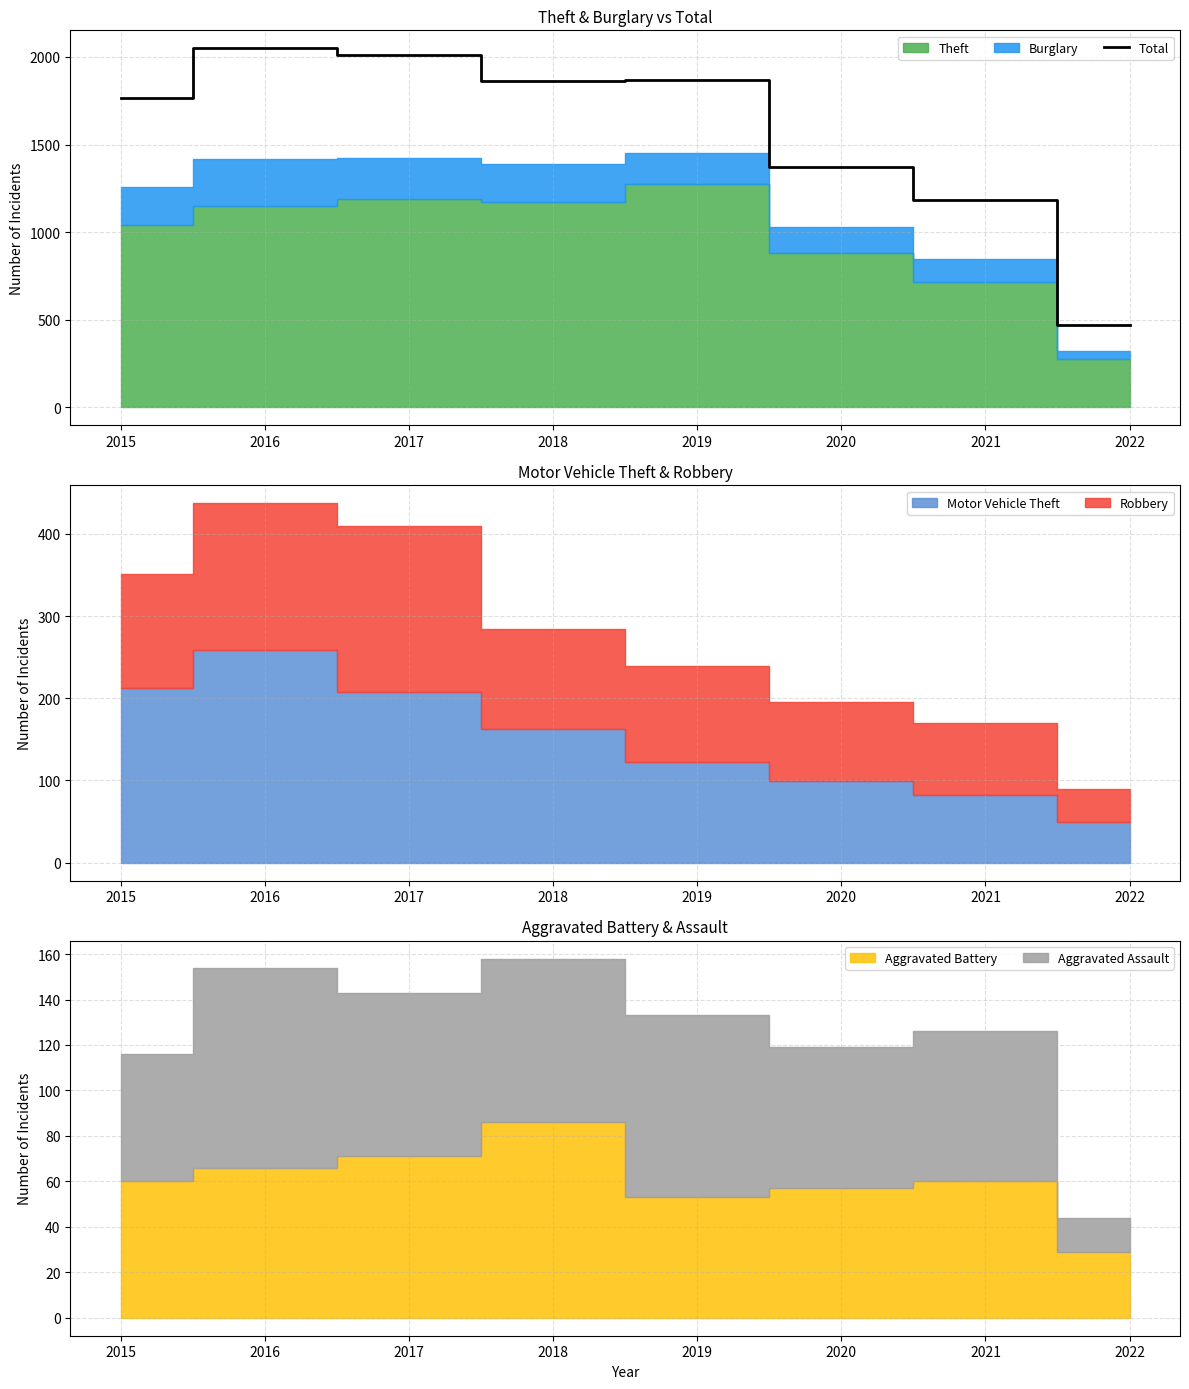

List the labels in order of value, largest first.

2016, 2017, 2019, 2018, 2015, 2020, 2021, 2022